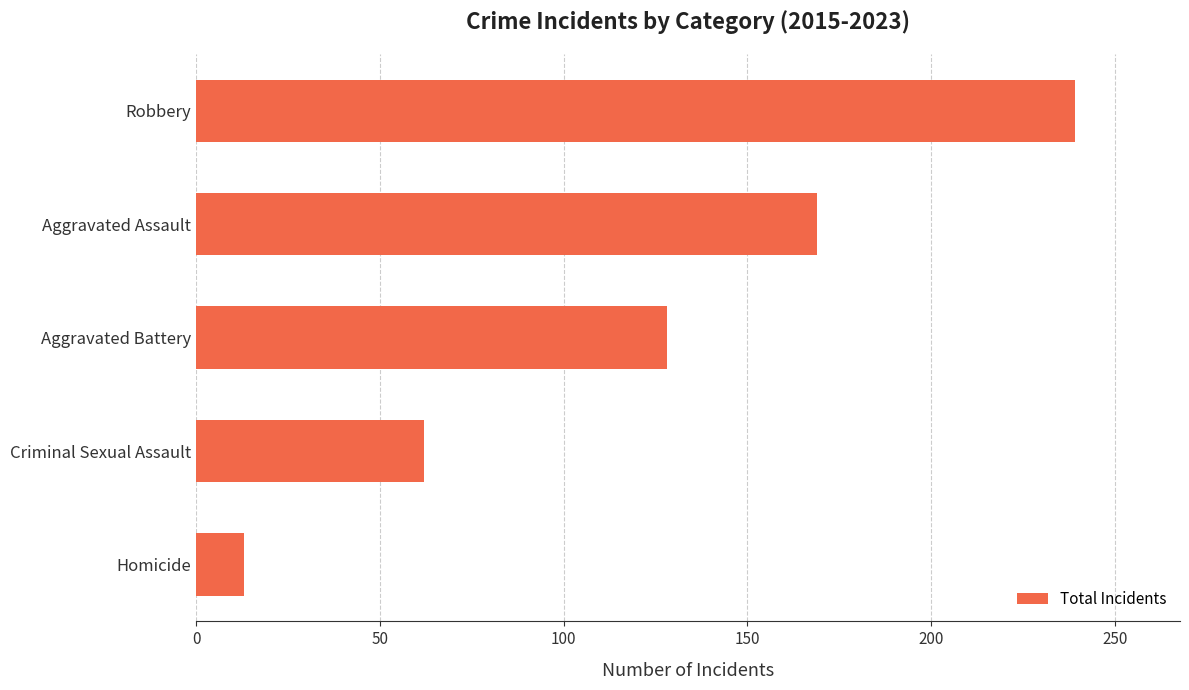

Approximately how many times larger is the value at Criminal Sexual Assault compared to Aggravated Assault?

0.4